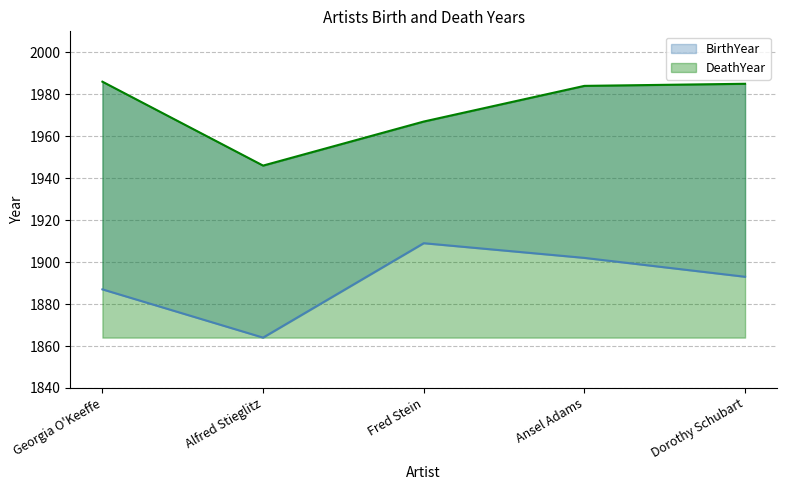

At which label is DeathYear closest to 1966?

Fred Stein